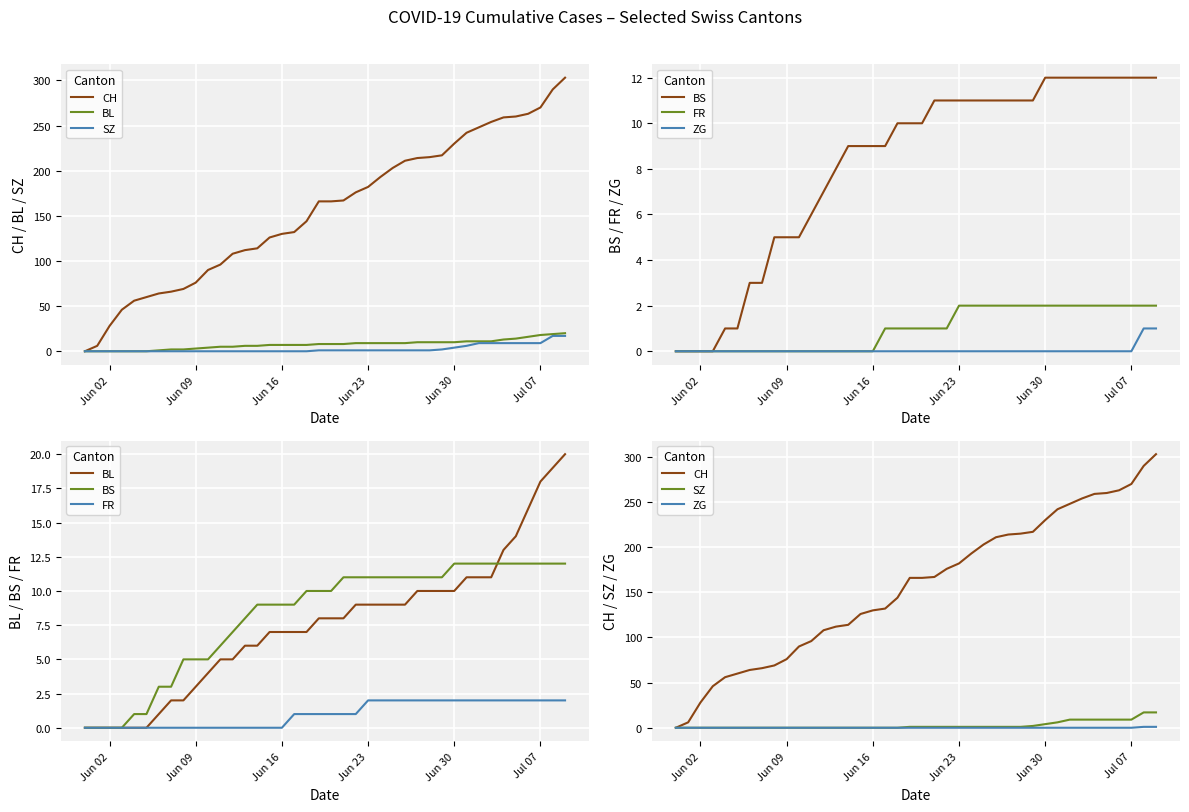

What position from the left is Jun 02?

3